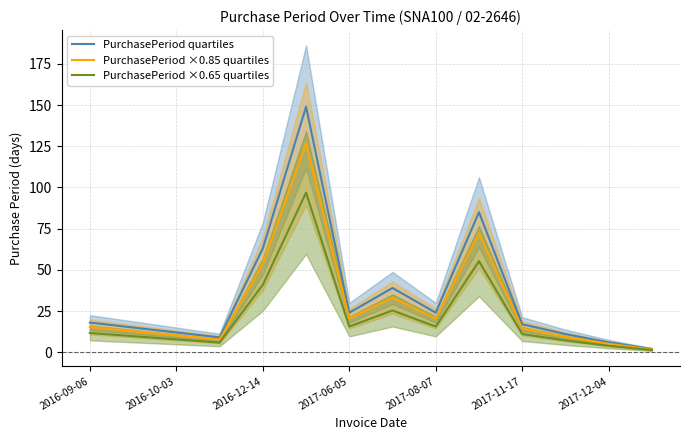

What are all the series names shown in the legend?

PurchasePeriod quartiles, PurchasePeriod ×0.85 quartiles, PurchasePeriod ×0.65 quartiles